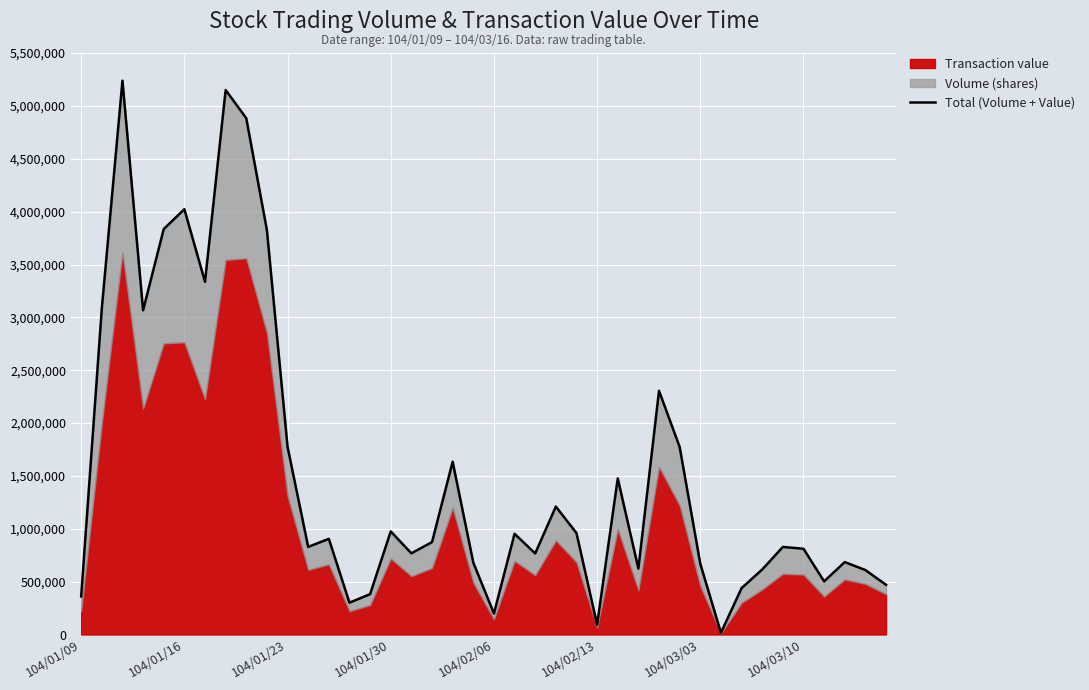

What is the approximate value at 14, to the nearest 50?

381850